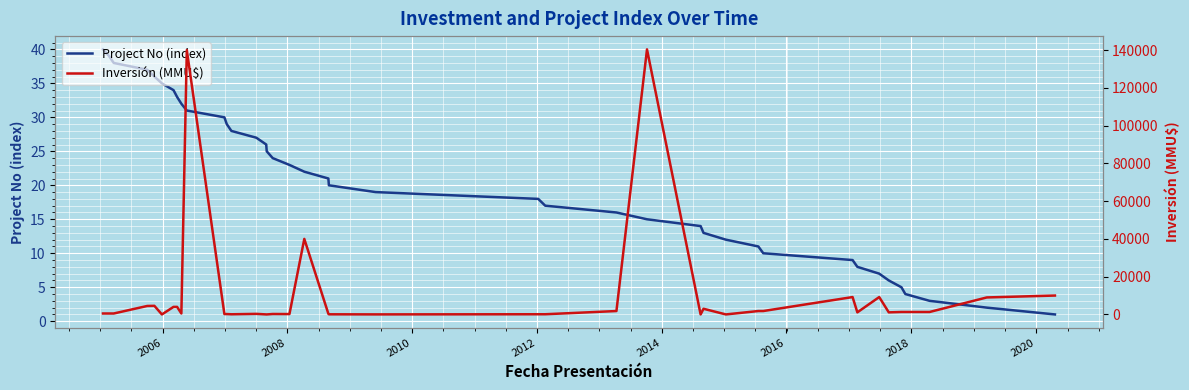

True or false: Inversión (MMU$) and Project No (index) cross at least once.

True